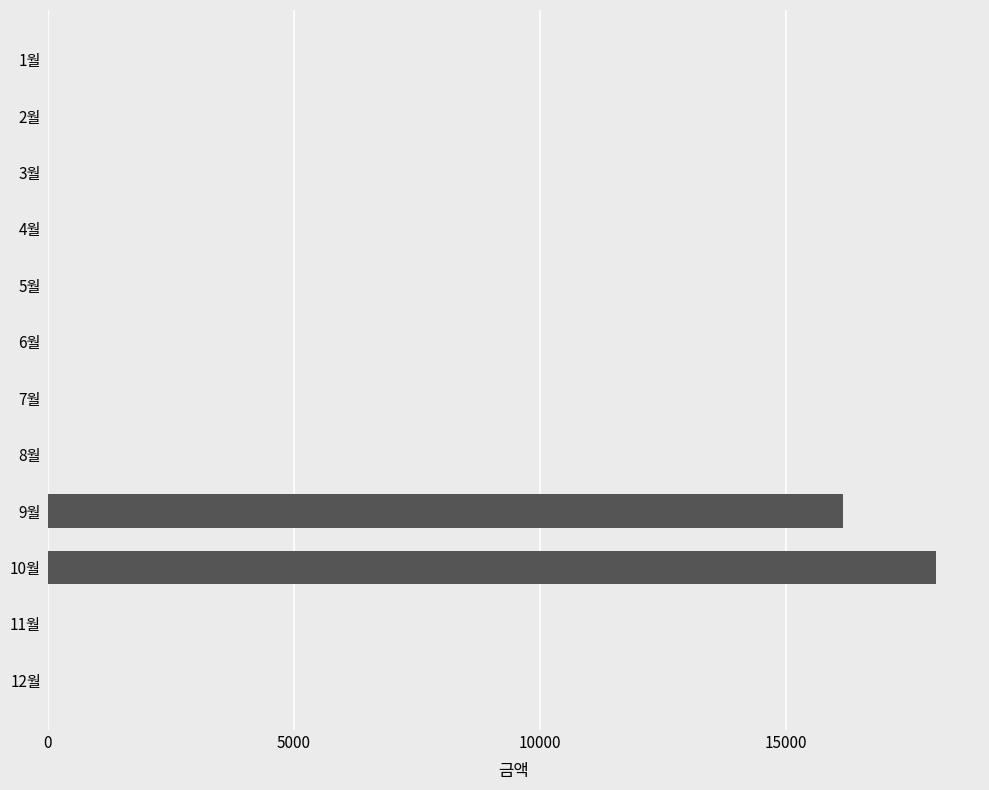

What is the maximum value shown in the chart?

18040